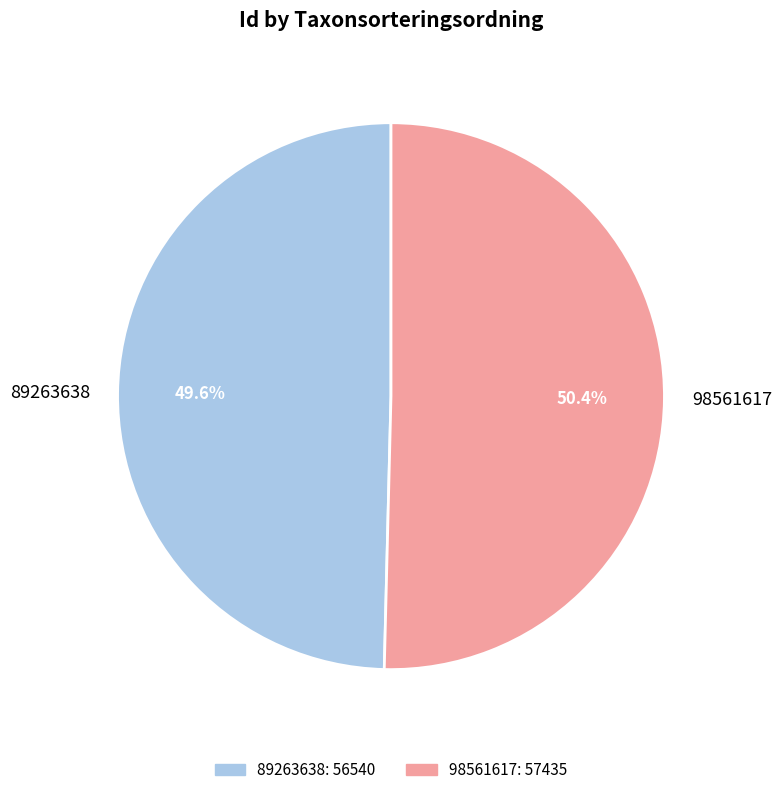

How many segments does this pie chart have?

2